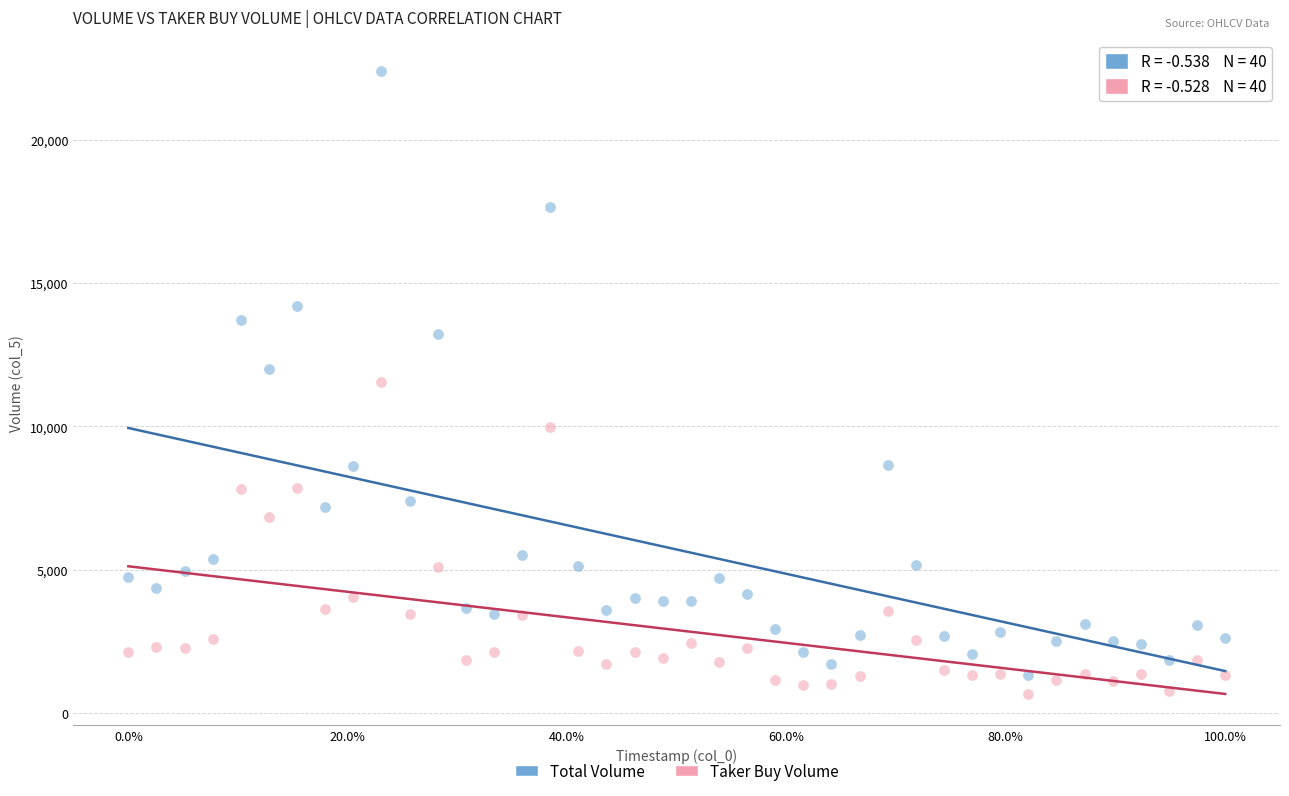

Across all data points, what is the range of Y values (max minus min)?

21748.3